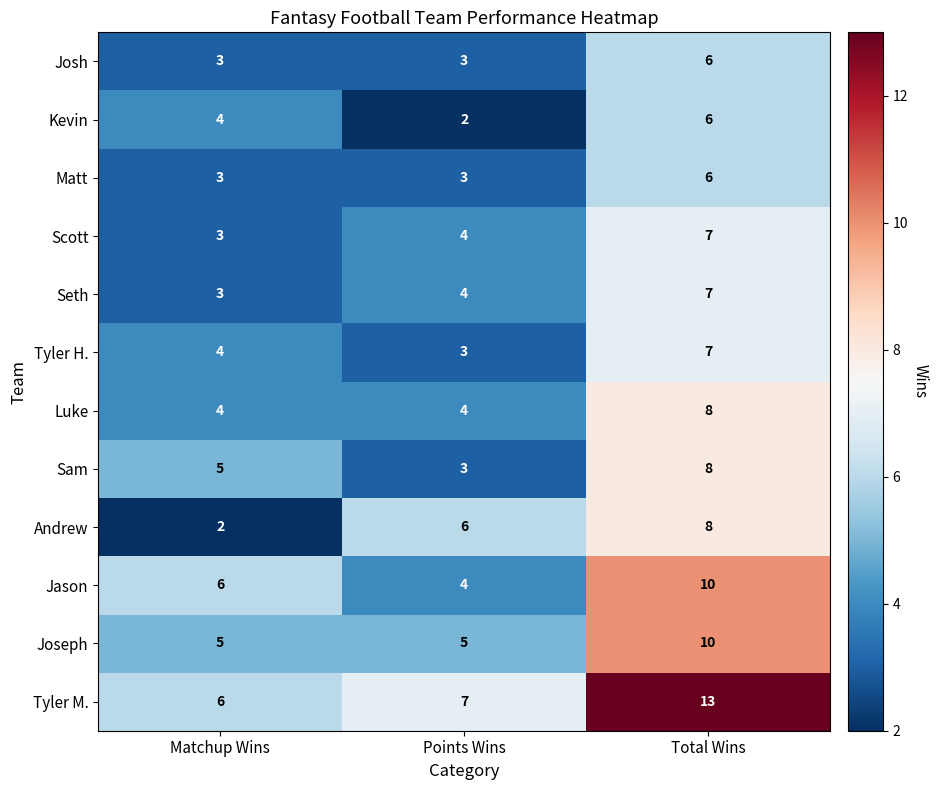

The Tyler H. series shows 1 at Points Wins. True or false?

False